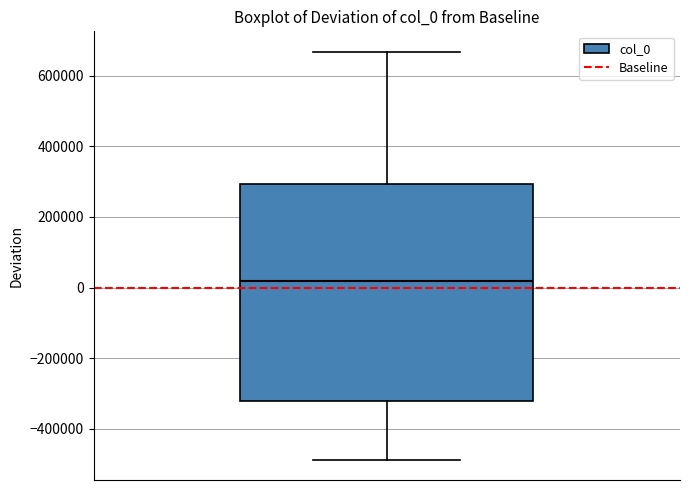

Transcribe this box plot: give where the median line is, the range the box spans, and where the two whiskers end, as read against the y-axis. The values are not printed on the chart, so give them approximately, as read against the axis.

median 20000, box -320000 to 300000, whiskers -480000 to 660000